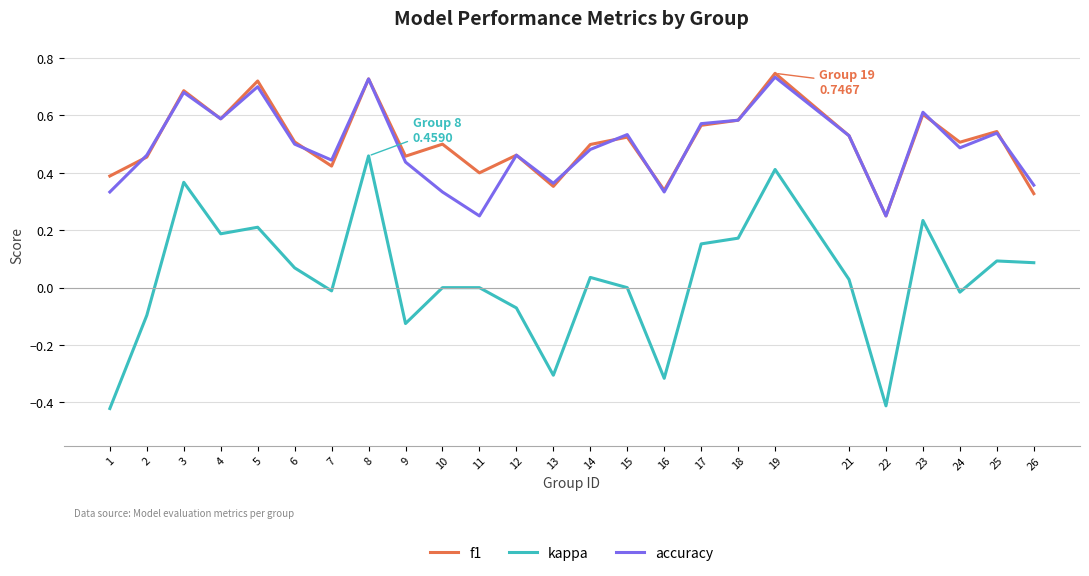

Between 15 and 22, which series saw the biggest shift?

kappa